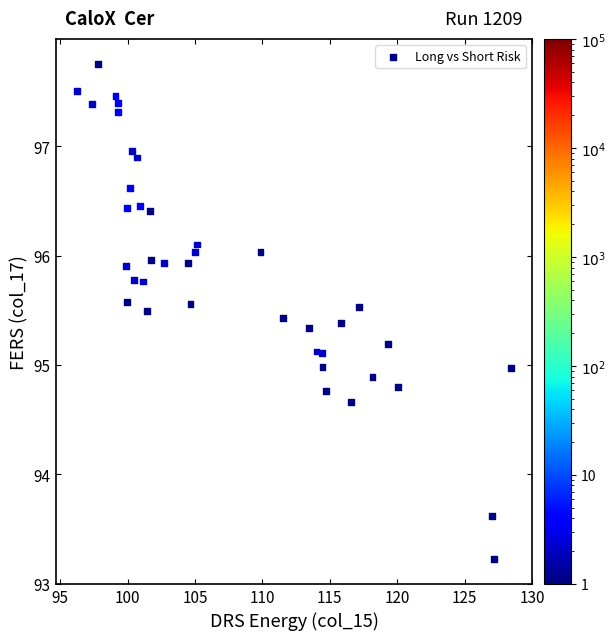

What is the range of Y values (max minus min)?

4.5